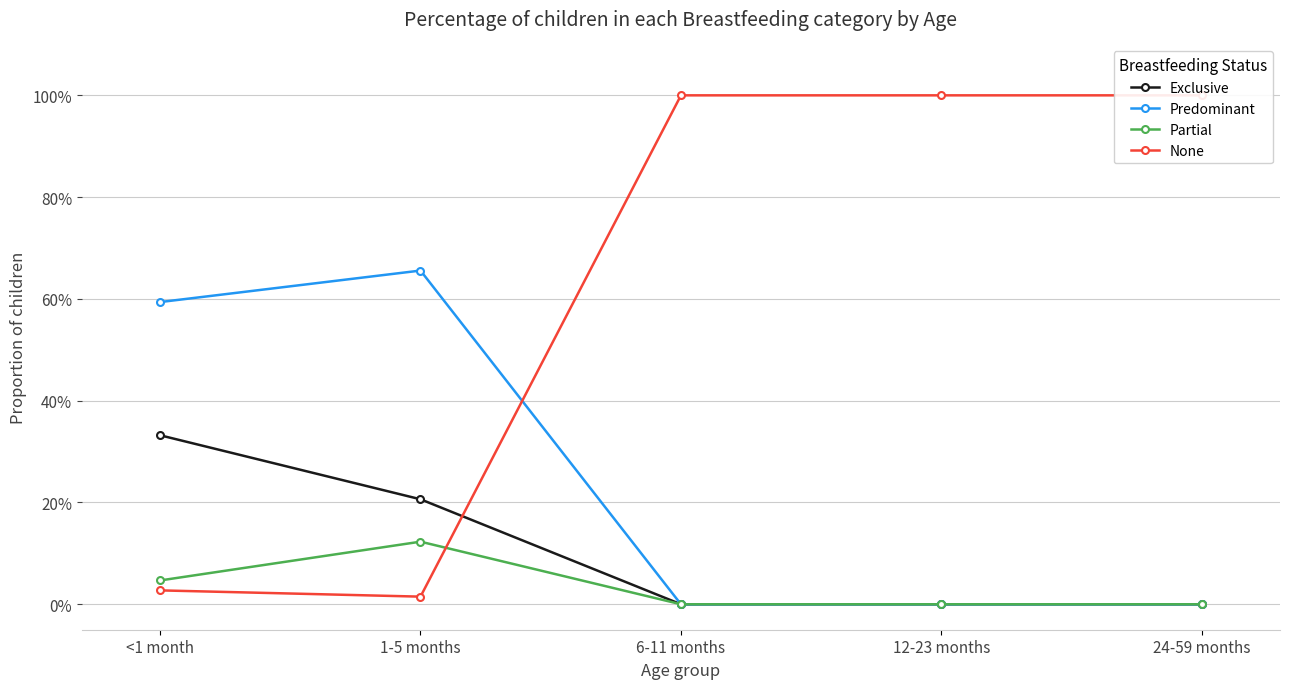

What is the spread (max minus min) of values at 1-5 months?

0.6